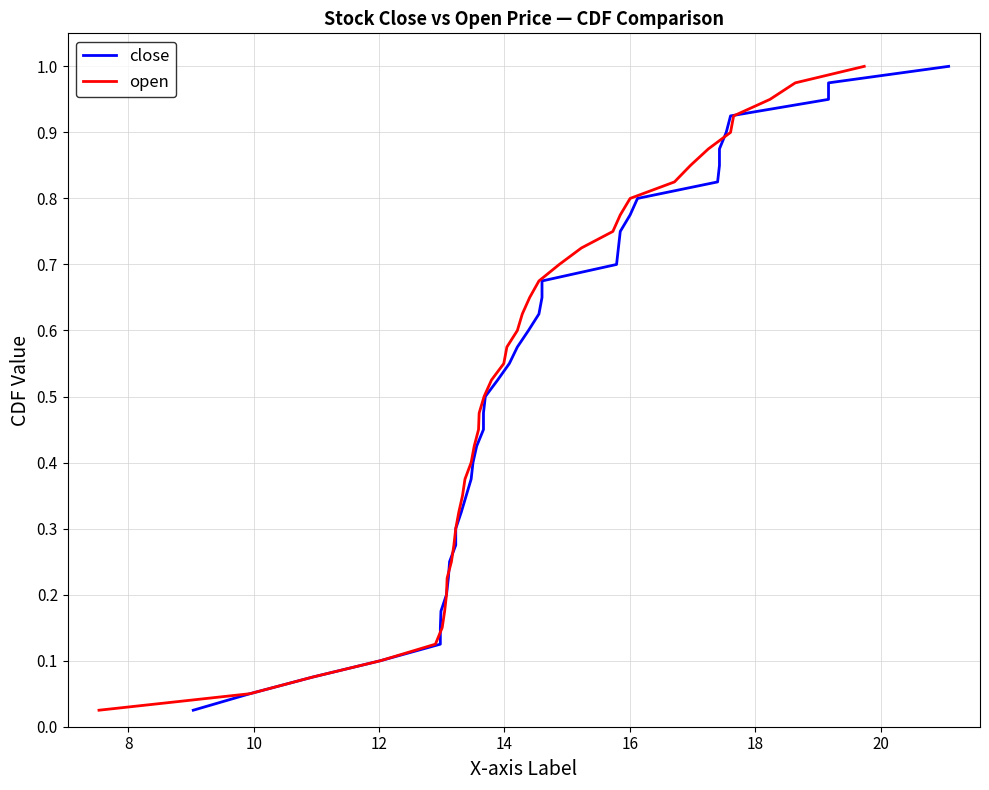

What is the average value of the open series?

0.5